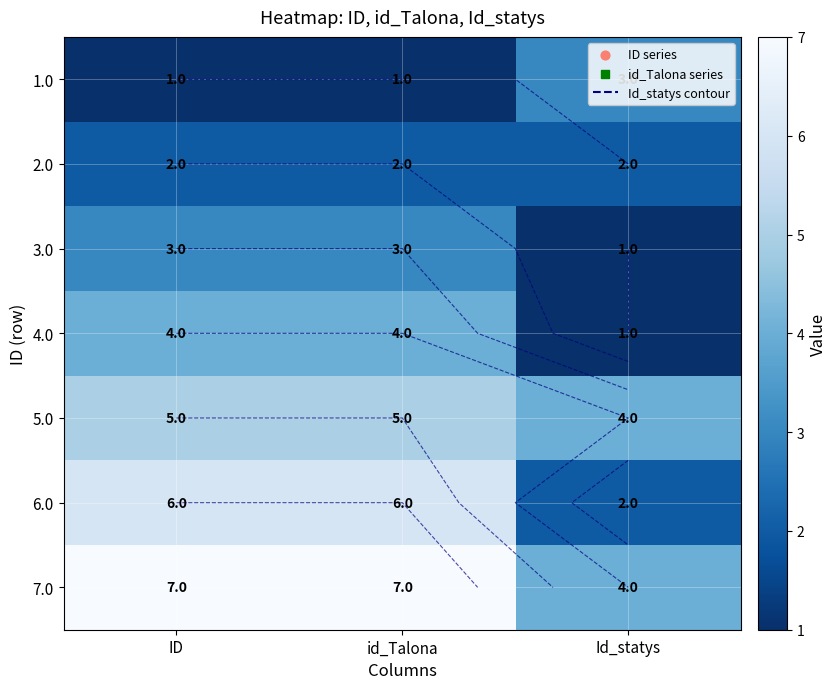

True or false: 3.0 has a value of 3 at id_Talona.

True